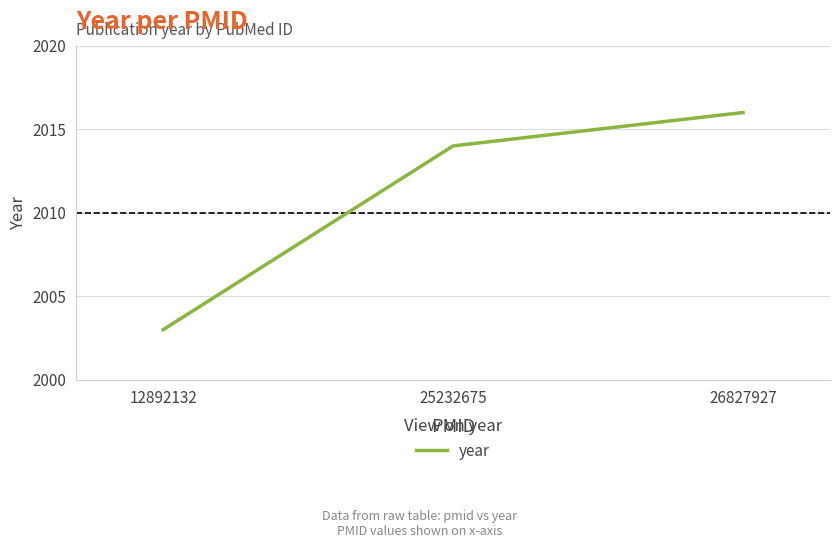

Reading left to right, extract all data points from this chart.

2003	2014	2016